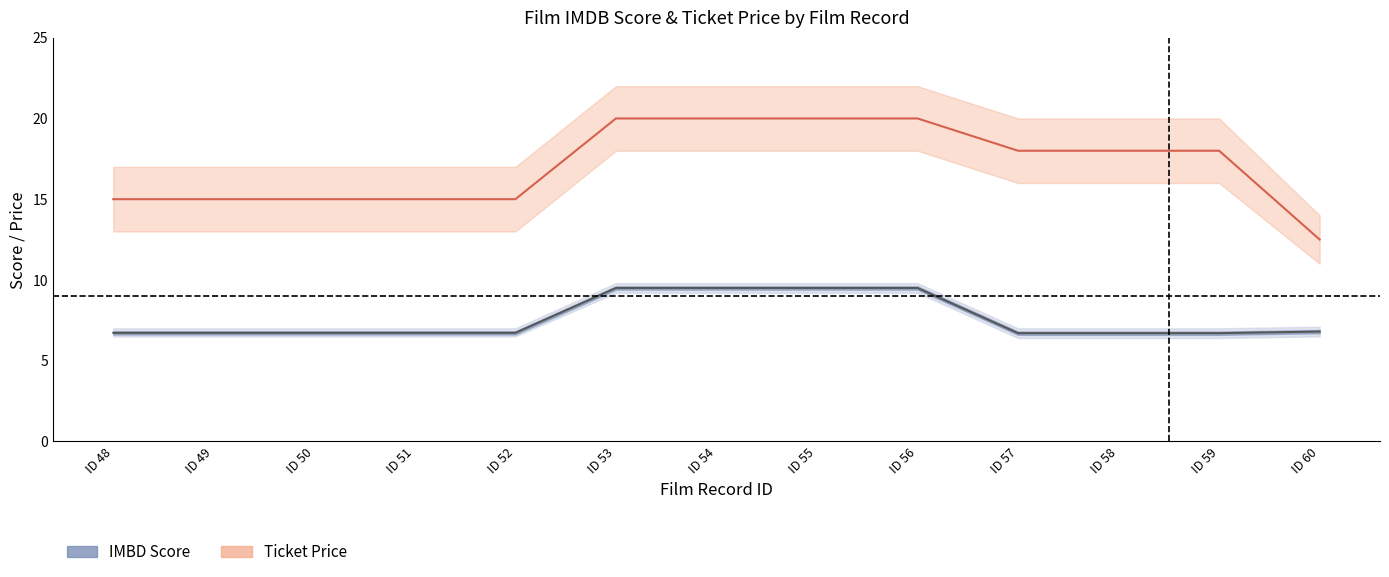

True or false: TICKET_upper and IMBD_upper cross at least once.

False